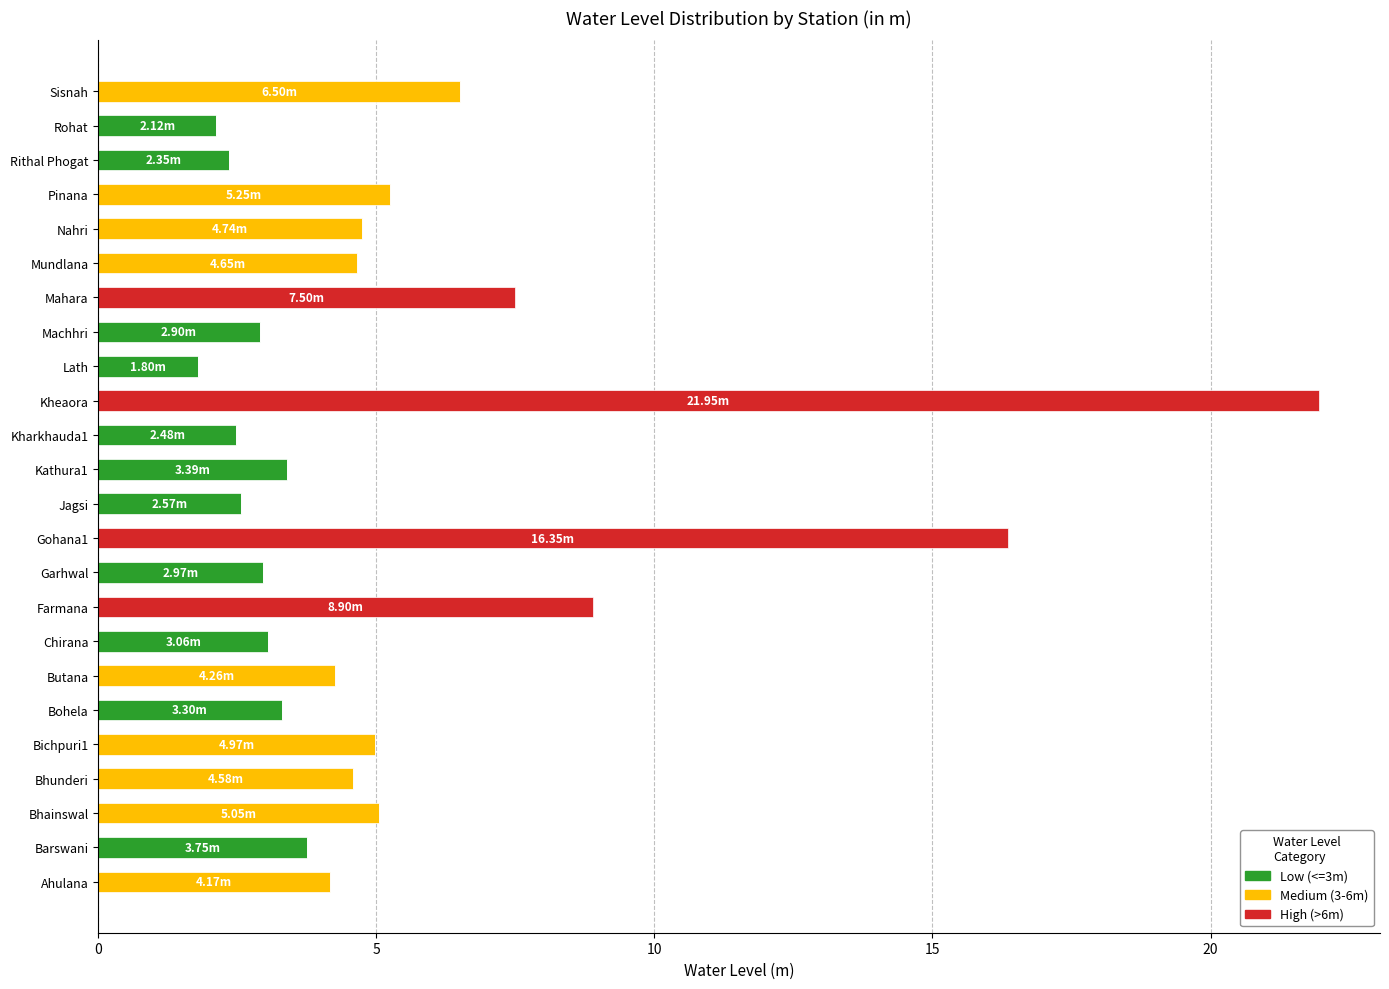

At which category is the sum across all series the highest?

Kheaora